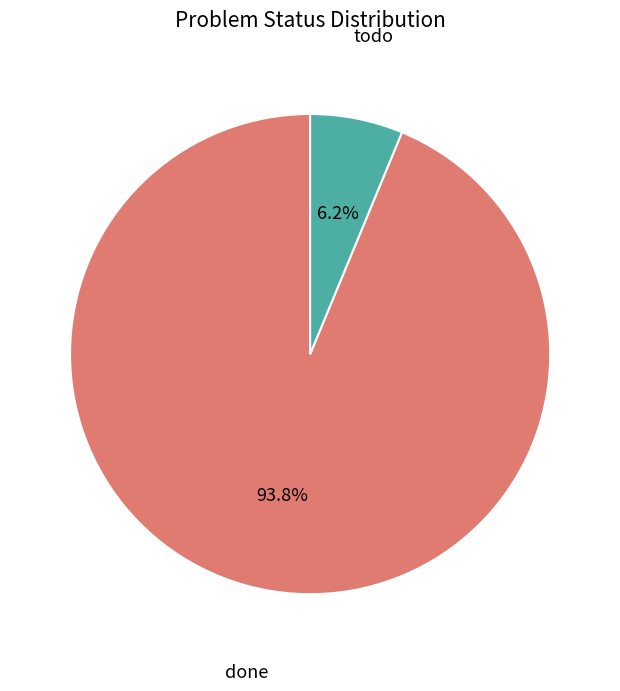

Rank the categories by value from lowest to highest.

todo, done